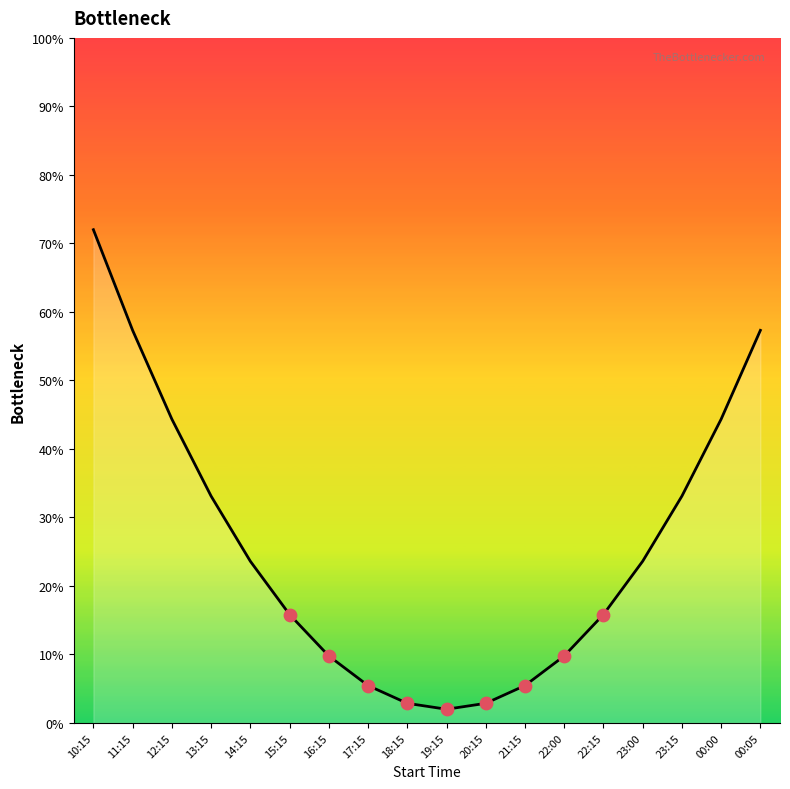

What is the change in value from 10:15 to 19:15?

-70.0